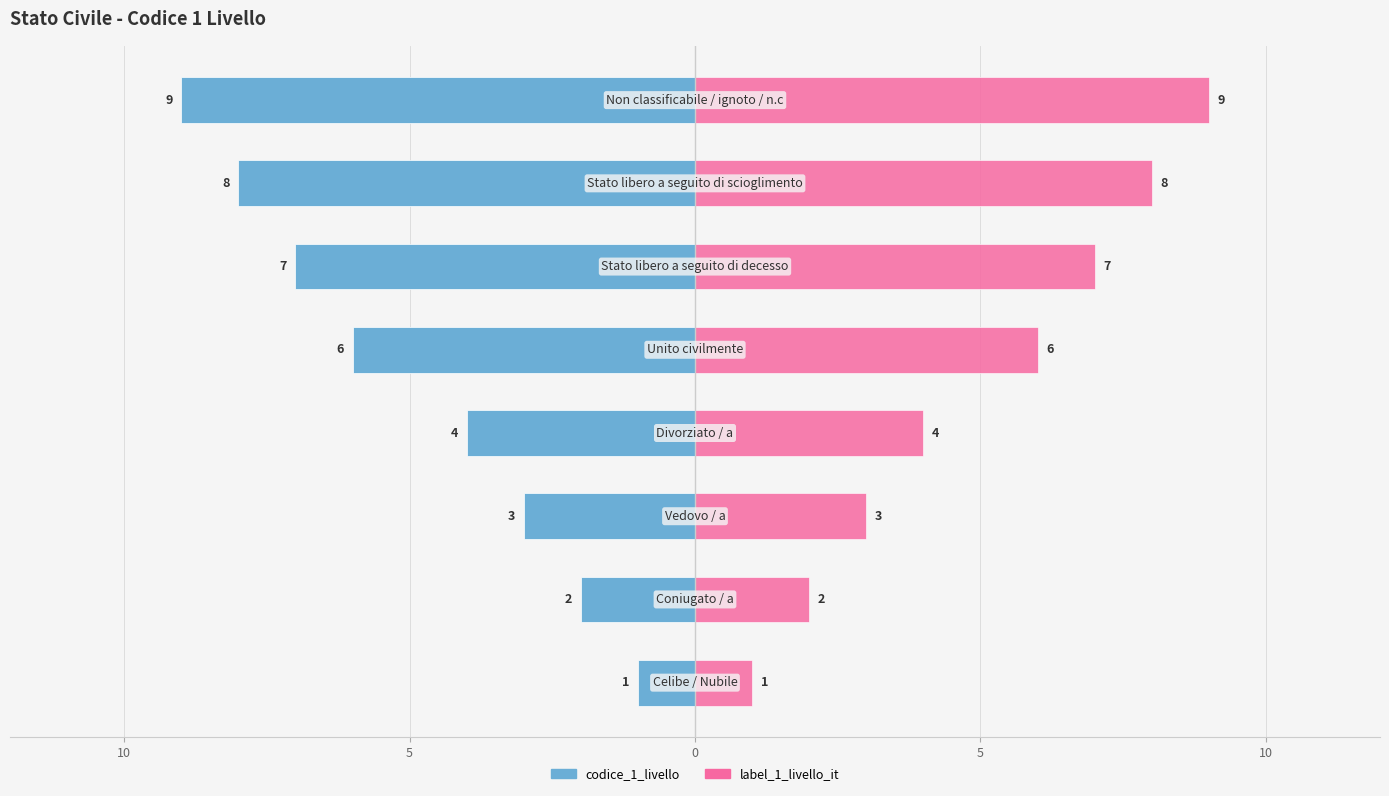

Which series has the widest spread of values?

codice_1_livello